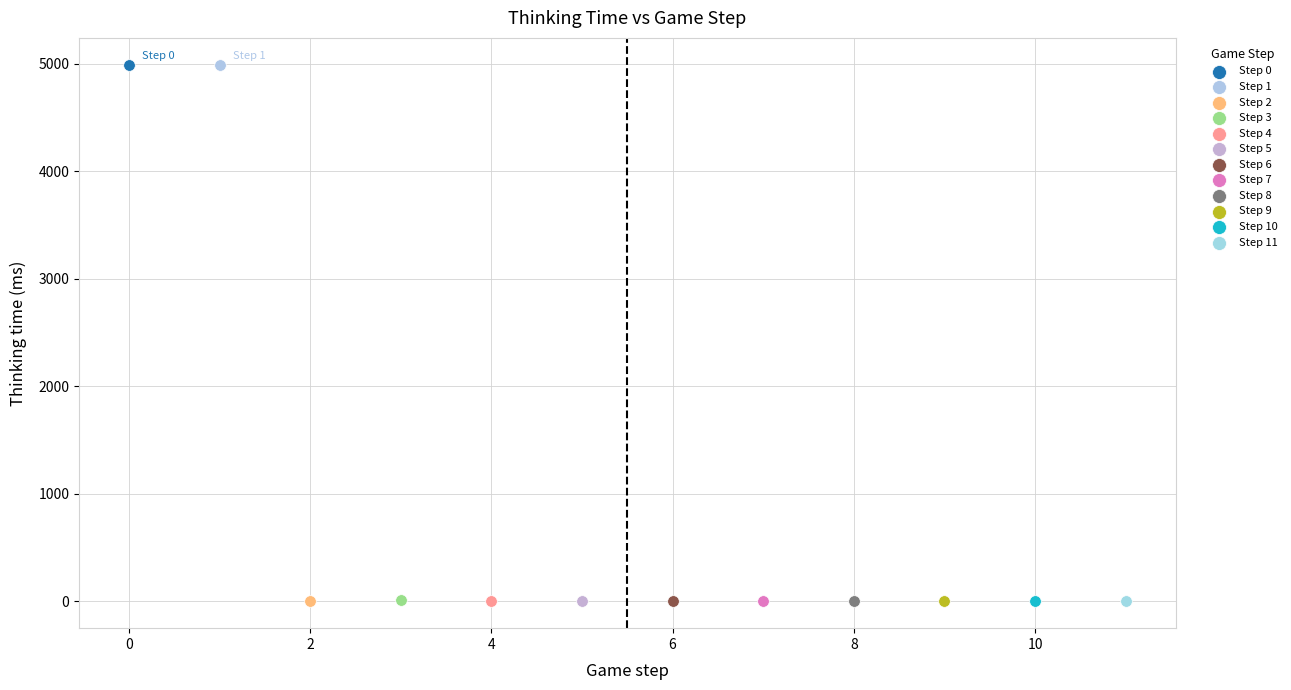

What are all the series names shown in the legend?

Step 0, Step 1, Step 2, Step 3, Step 4, Step 5, Step 6, Step 7, Step 8, Step 9, Step 10, Step 11